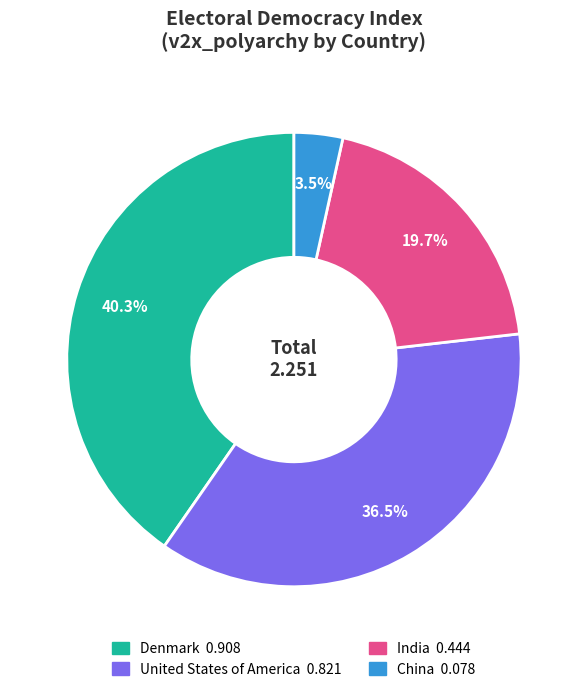

What is the largest slice in the pie chart?

Denmark